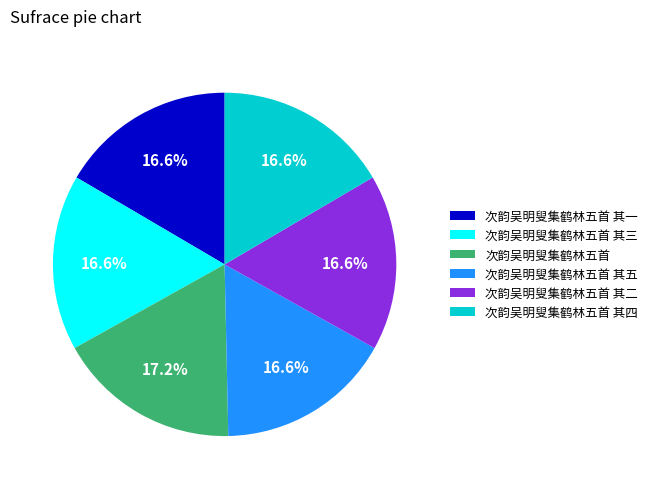

Count the number of slices in the pie.

6